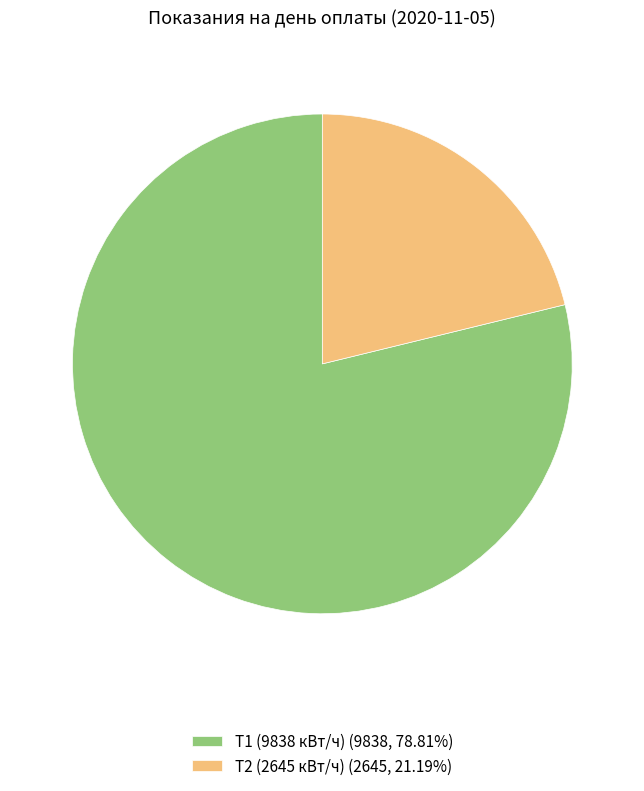

Approximately how many times larger is the value at Т2 (2645 кВт/ч) compared to Т1 (9838 кВт/ч)?

0.3